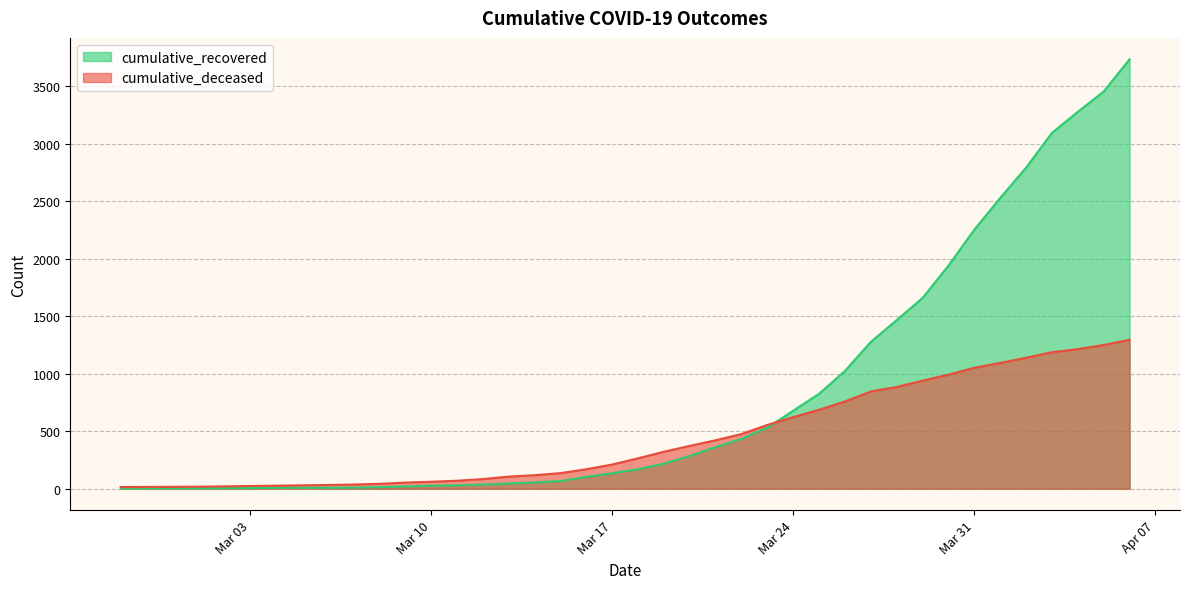

Does the chart display data point markers on the line(s)?

No